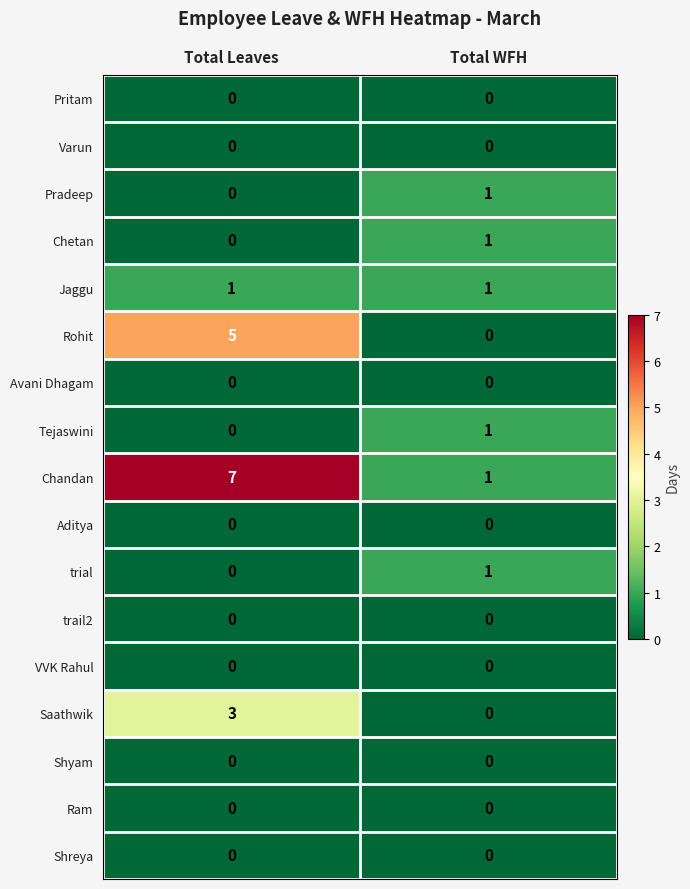

Rank the categories by Tejaswini value from highest to lowest.

Total WFH, Total Leaves